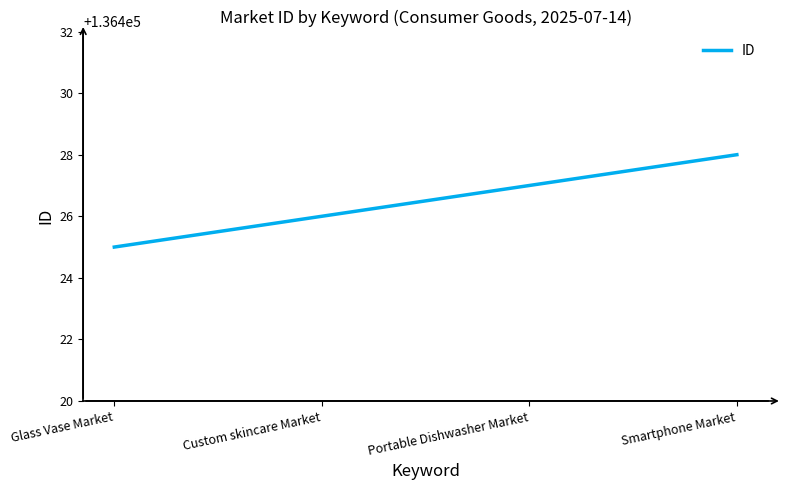

Reading left to right, extract all data points from this chart.

Glass Vase Market=136425	Custom skincare Market=136426	Portable Dishwasher Market=136427	Smartphone Market=136428